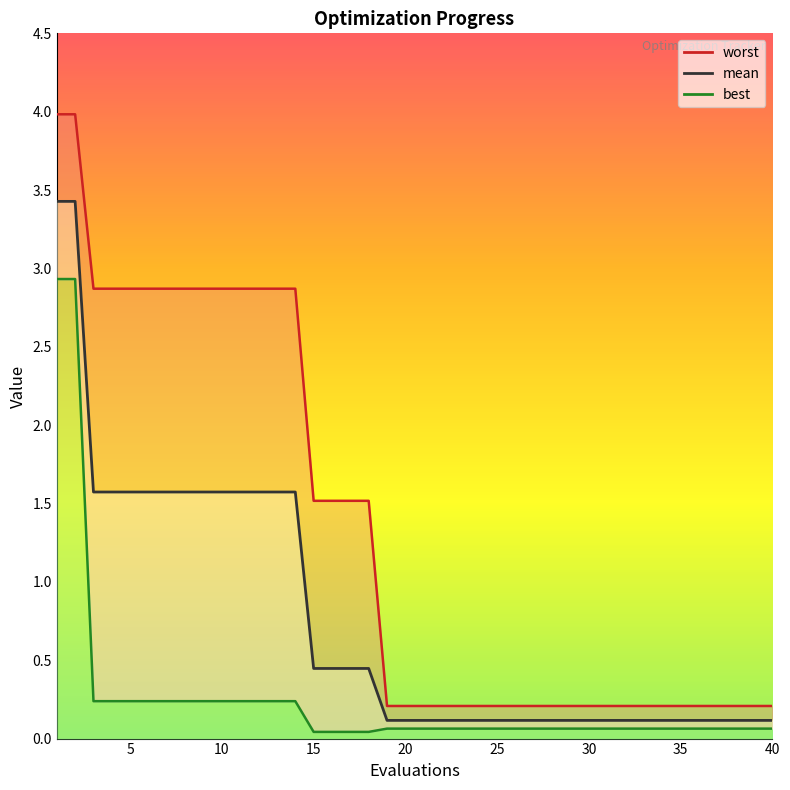

True or false: worst and mean cross at least once.

False